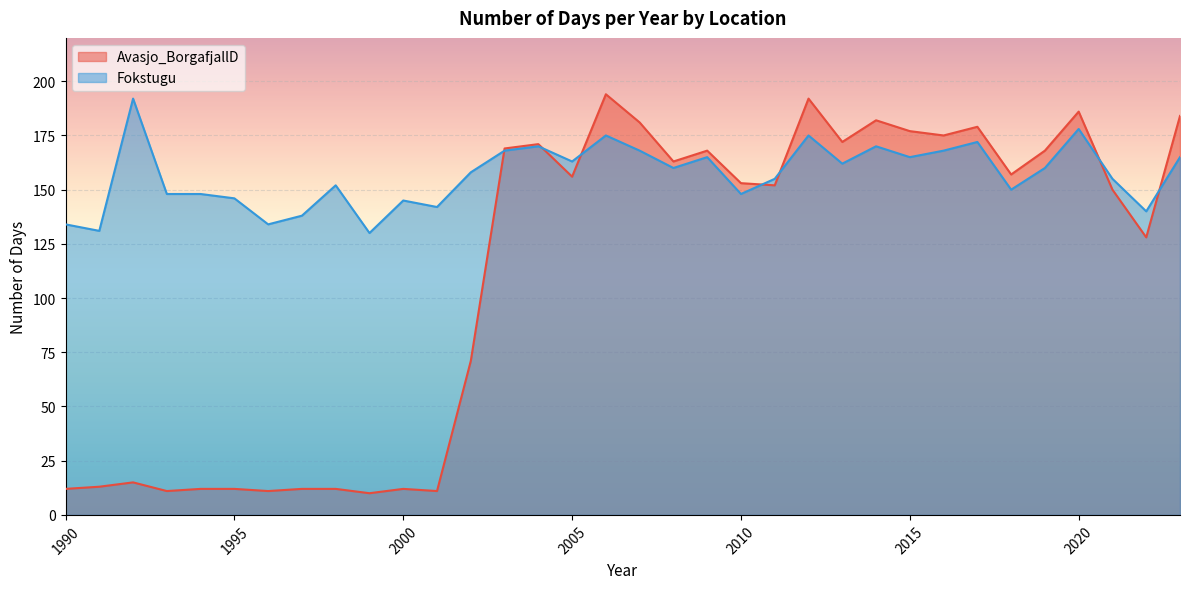

Reading right to left, what are all the values shown in this chart?

Avasjo_BorgafjallD: 184	128	150	186	168	157	179	175	177	182	172	192	152	153	168	163	181	194	156	171	169	71	11	12	10	12	12	11	12	12	11	15	13	12
Fokstugu: 165	140	155	178	160	150	172	168	165	170	162	175	155	148	165	160	168	175	163	170	168	158	142	145	130	152	138	134	146	148	148	192	131	134